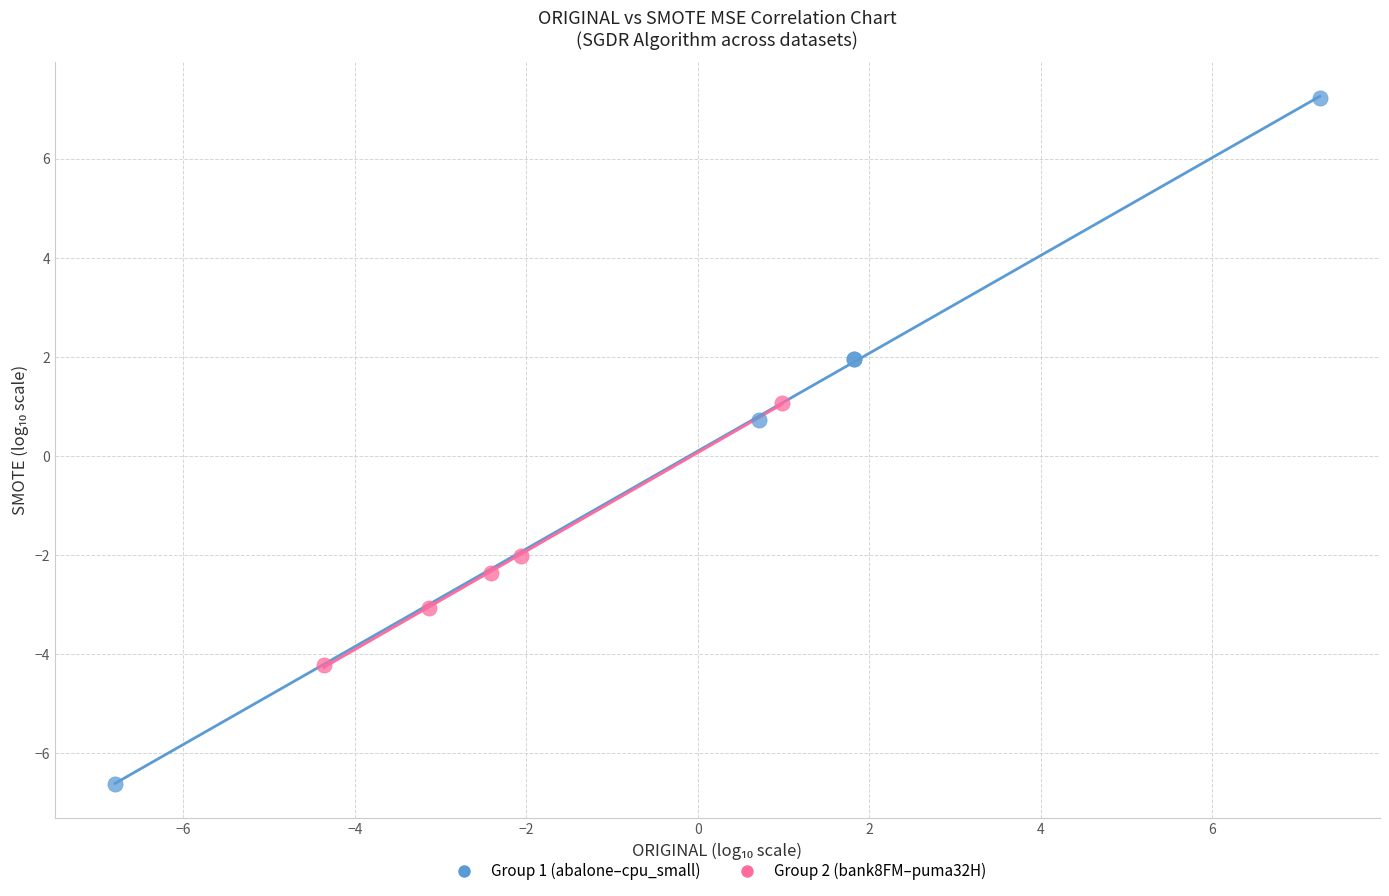

Which series reaches the minimum Y coordinate?

Group 1 (abalone–cpu_small)